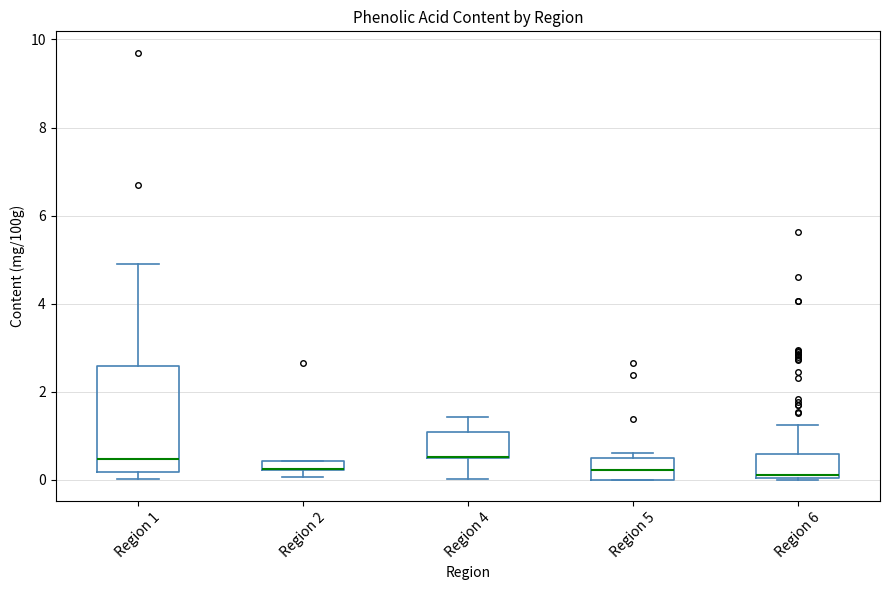

Where does the median line of the box for Region 6 sit on the y-axis? The values are not printed on the chart, so give them approximately, as read against the axis.

0.2